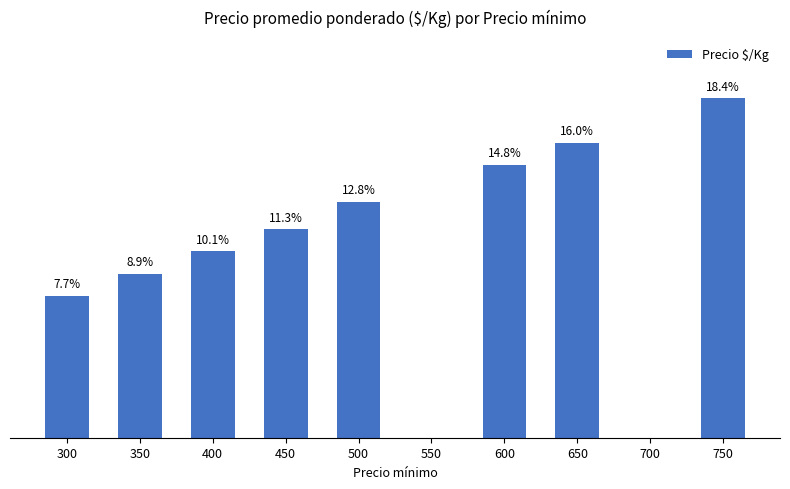

At which category does the chart reach its minimum across all series?

550